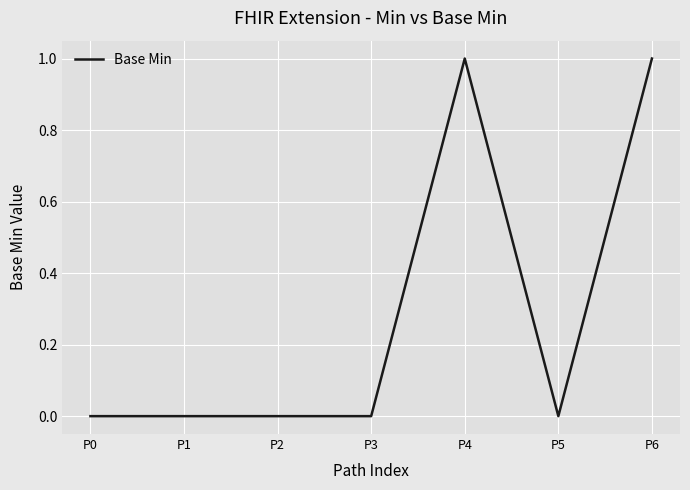

Reading right to left, transcribe all the data shown in this chart.

1	0	1	0	0	0	0